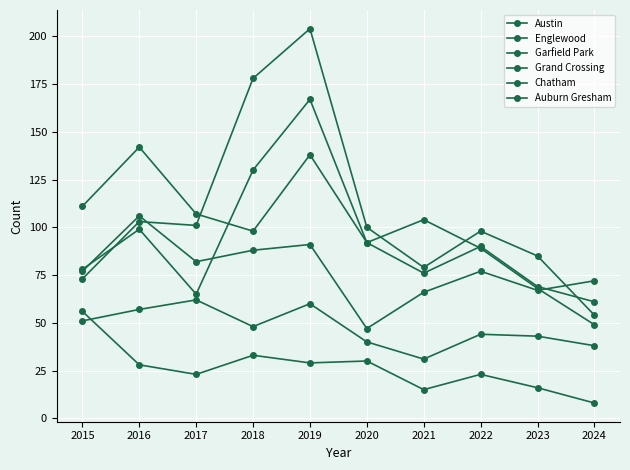

Which series ends up on top after the final intersection of Englewood and Grand Crossing?

Grand Crossing